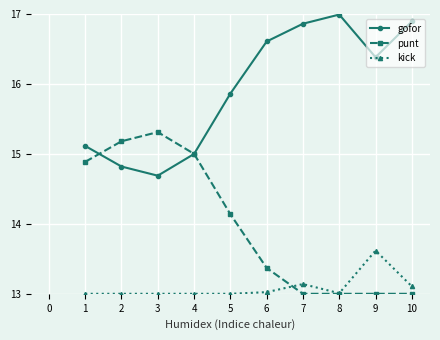

What is the total value across all series at 1?

43.0